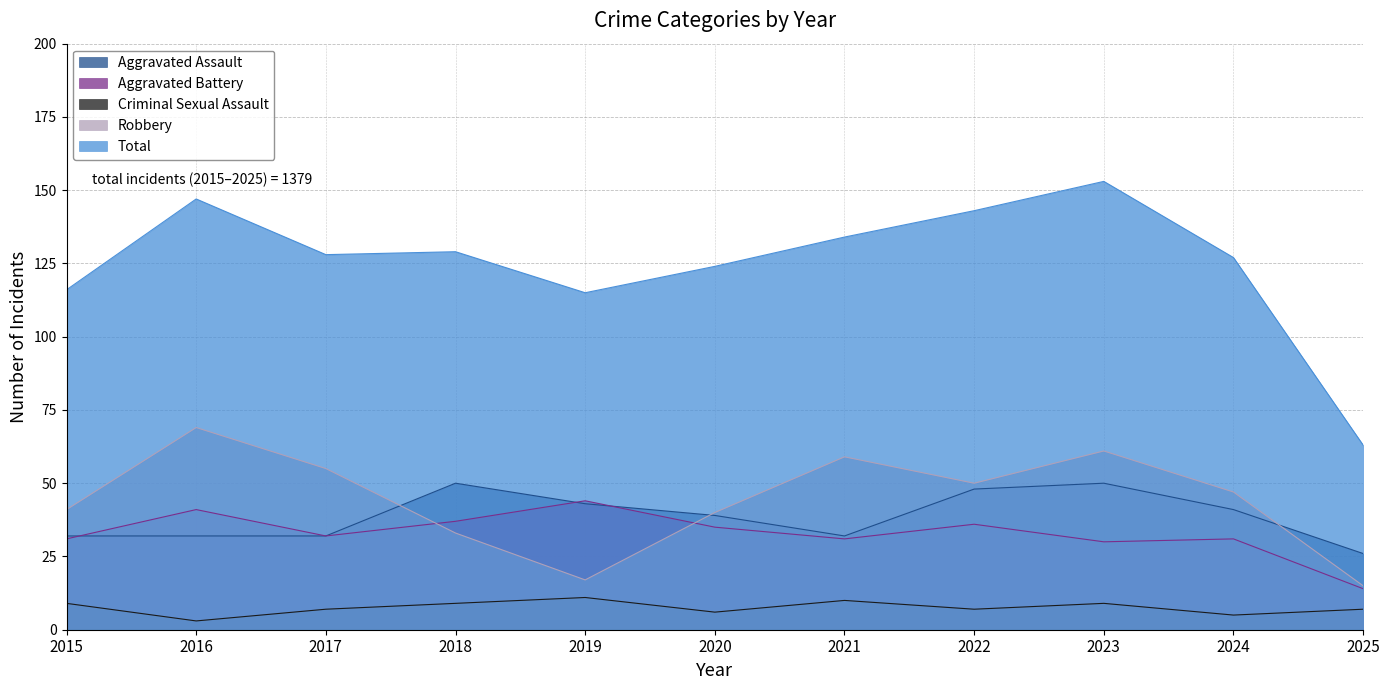

Where is Robbery nearest to the value 42?

2015